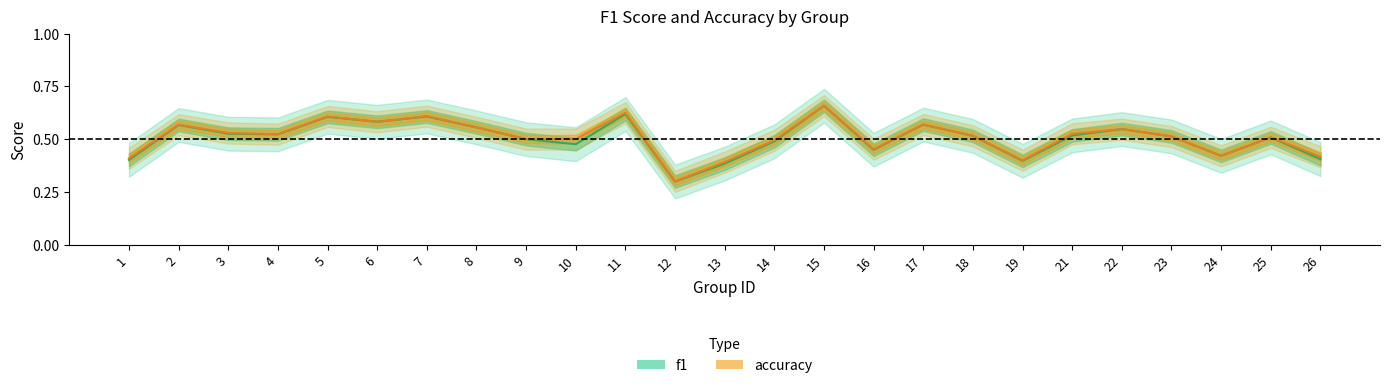

Which label corresponds to the largest value in the chart?

15